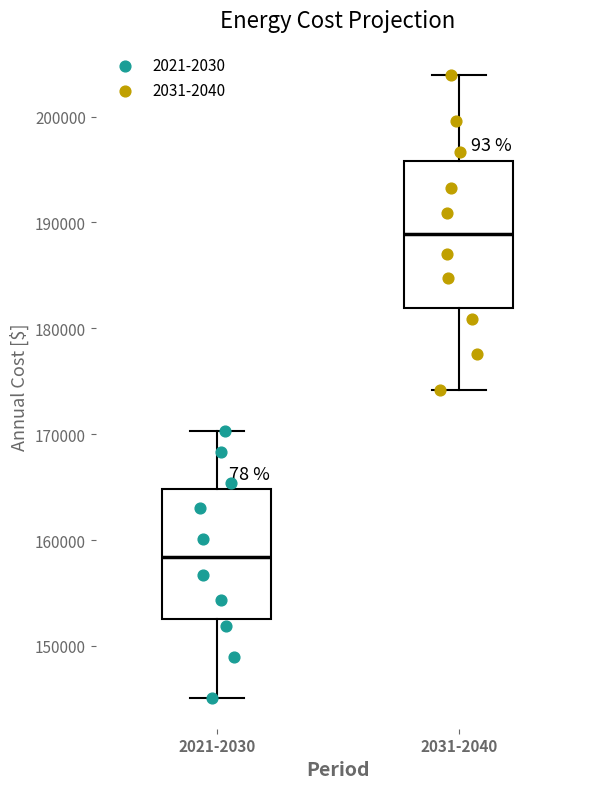

Reading left to right, transcribe this box plot: for each box, give where its median line is, the range the box spans, and where its two whiskers end, as read against the y-axis. The values are not printed on the chart, so give them approximately, as read against the axis.

2021-2030: median 158000, box 152000 to 165000, whiskers 145000 to 170000
2031-2040: median 189000, box 182000 to 196000, whiskers 174000 to 204000